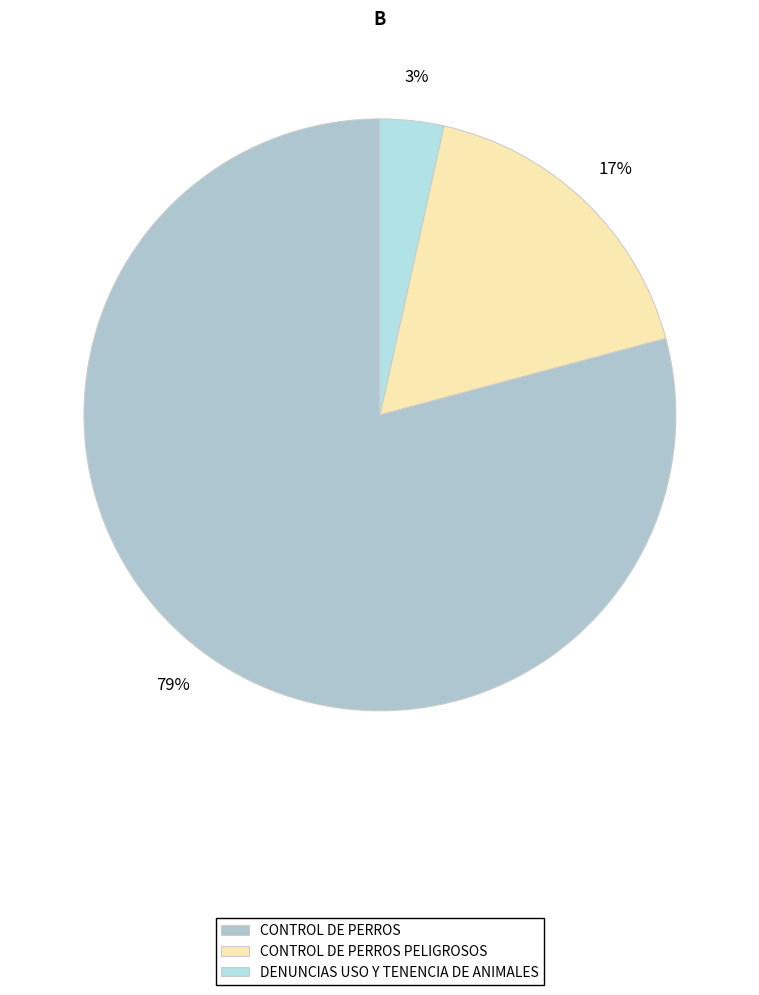

What is the smallest slice in the pie chart?

DENUNCIAS USO Y TENENCIA DE ANIMALES